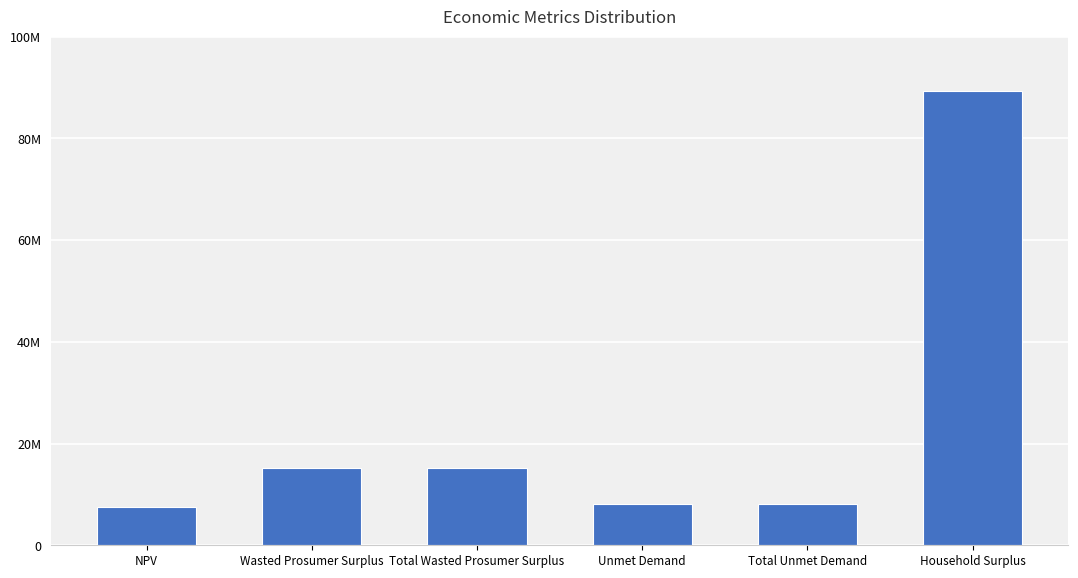

List the labels in order of value, smallest first.

NPV, Unmet Demand, Total Unmet Demand, Wasted Prosumer Surplus, Total Wasted Prosumer Surplus, Household Surplus